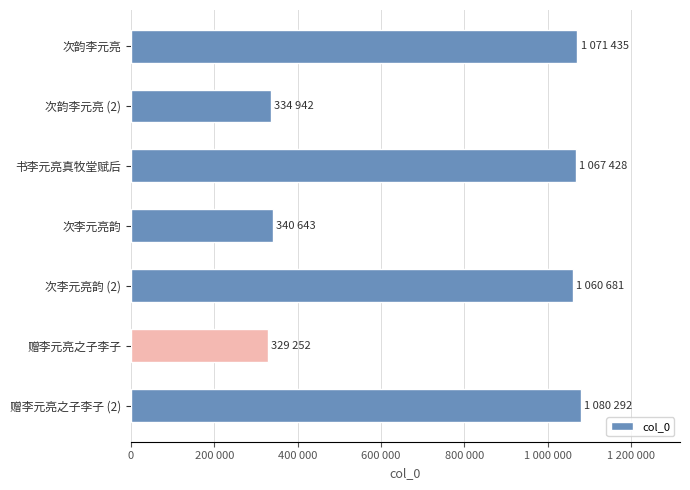

Are the bars horizontal?

Yes